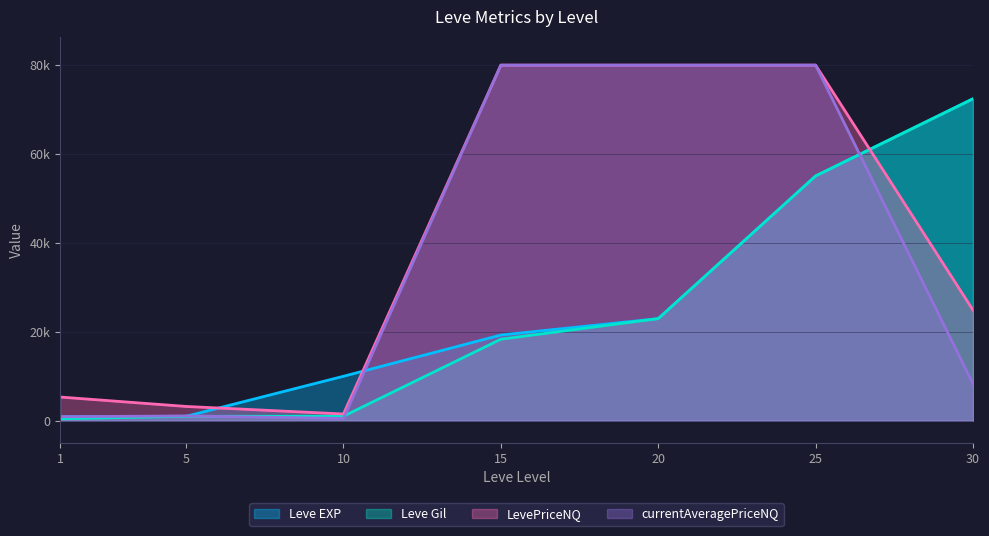

At 20, list the series in order from smallest to largest.

Leve EXP, Leve Gil